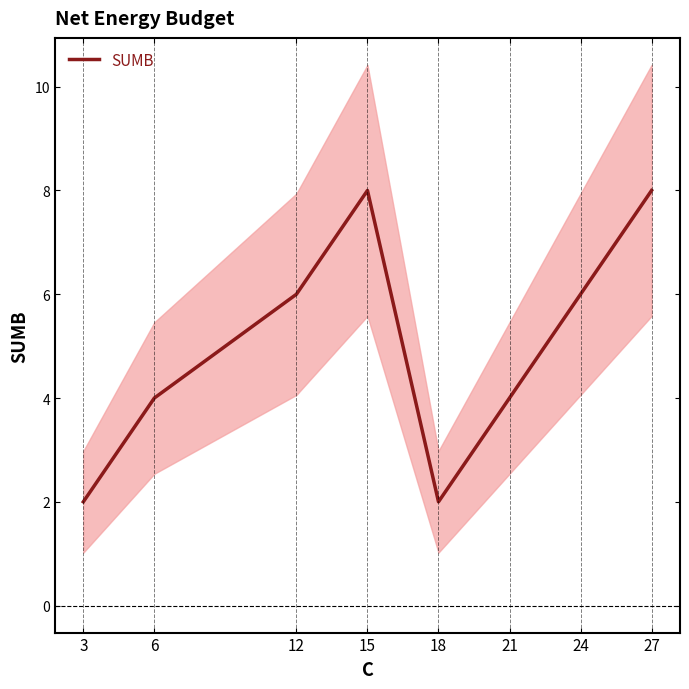

The value at 21 is 6. True or false?

False